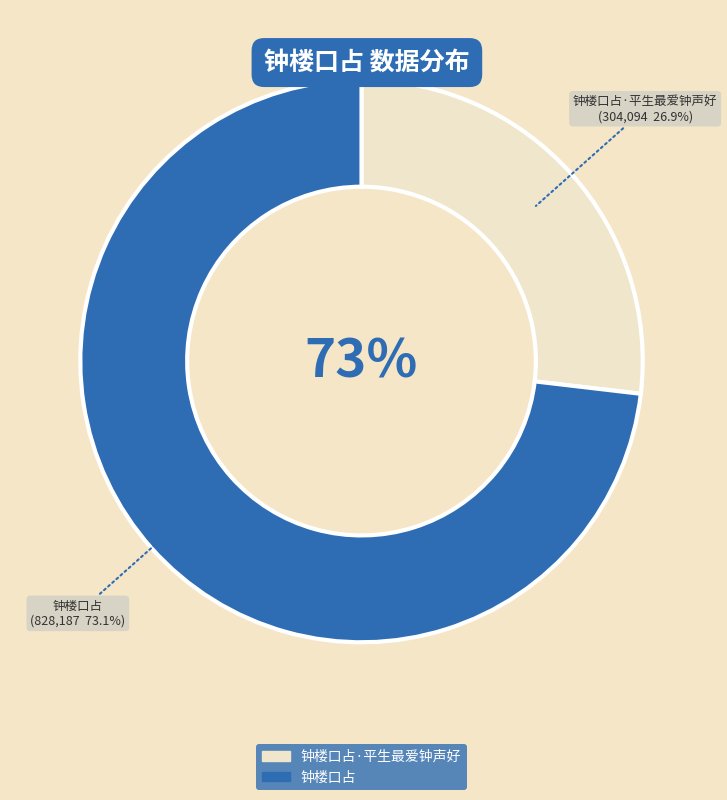

What percentage is the 钟楼口占 slice, to the nearest percent?

73%